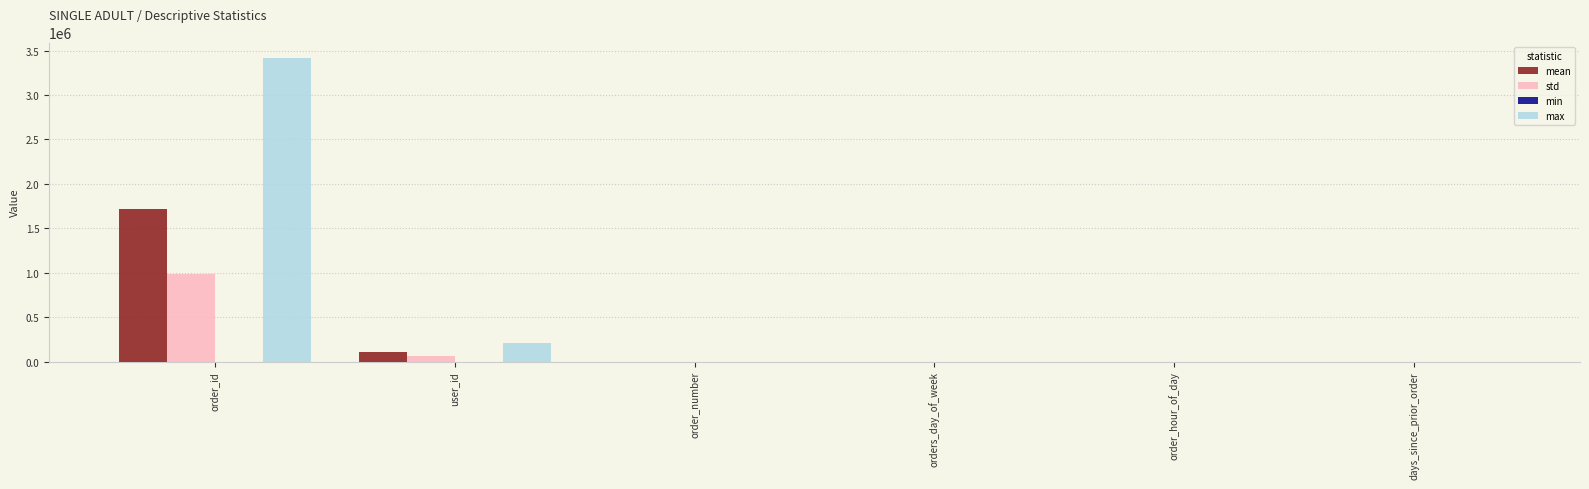

Which series has the largest total across all categories?

max